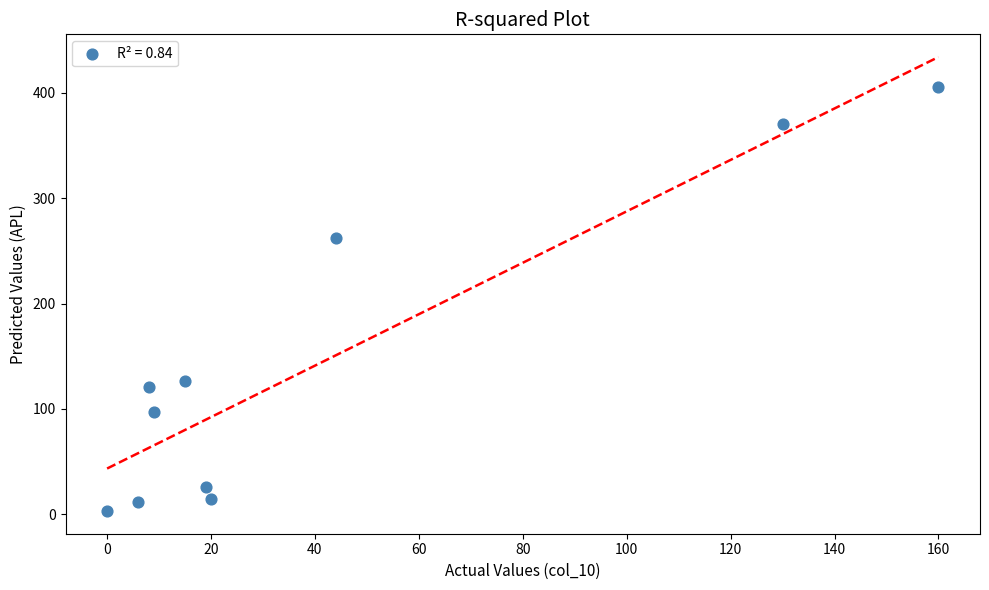

What is the range of Y values (max minus min)?

403